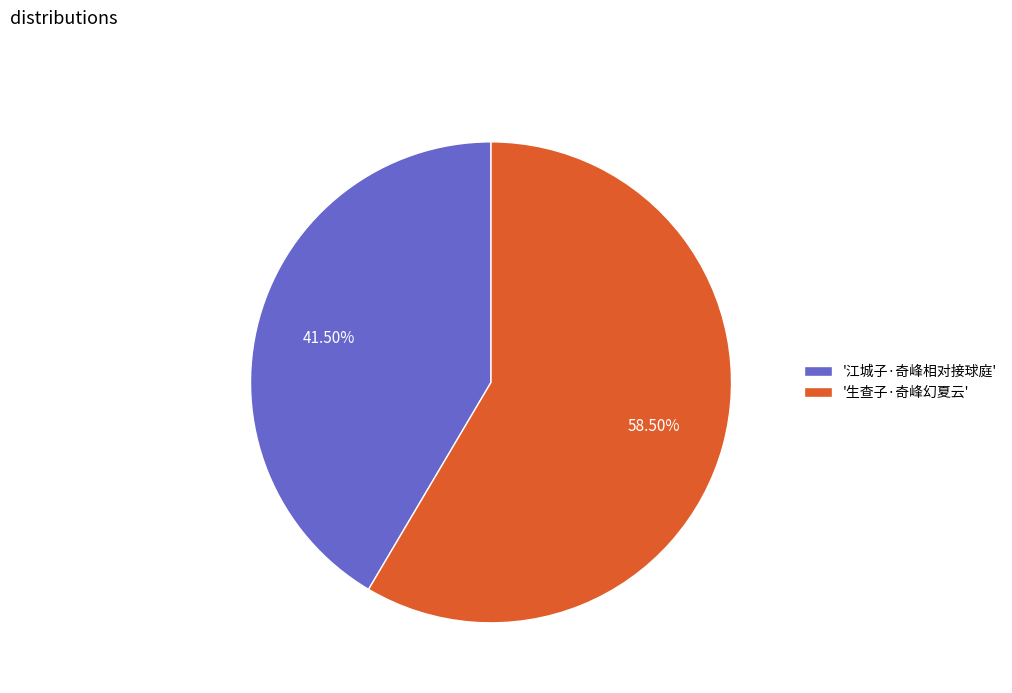

Combined, do '生查子·奇峰幻夏云' and '江城子·奇峰相对接球庭' account for over 50%?

Yes